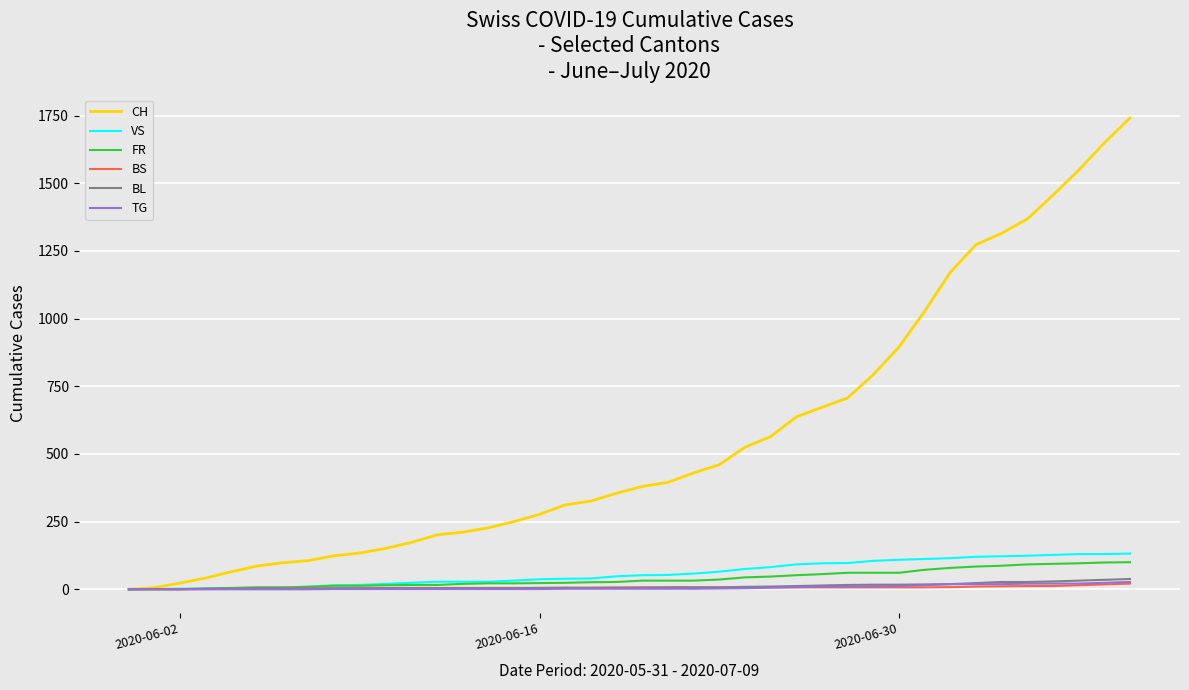

What is the greatest value displayed?

1741